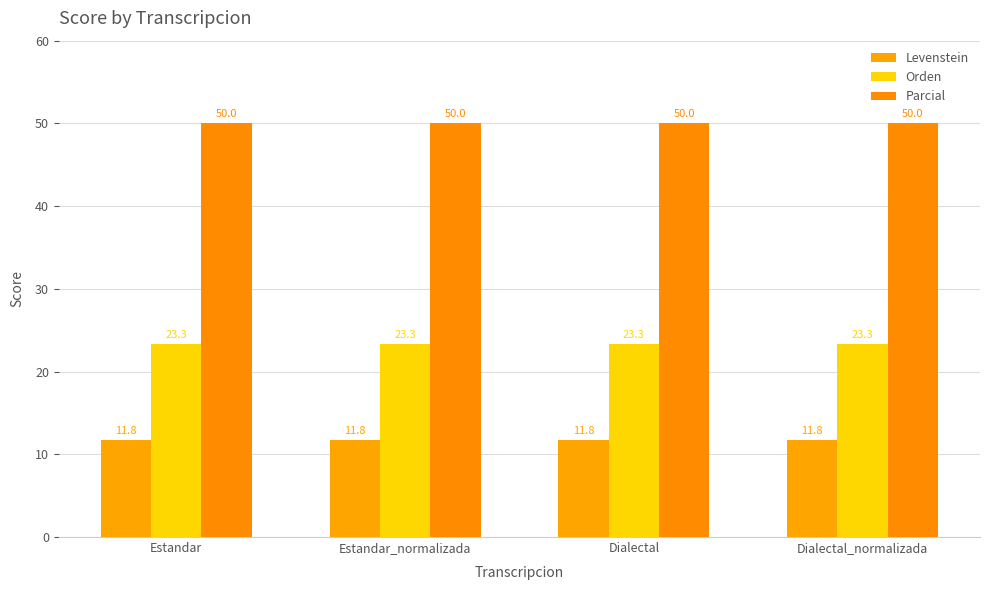

Count the number of data series in this chart.

3